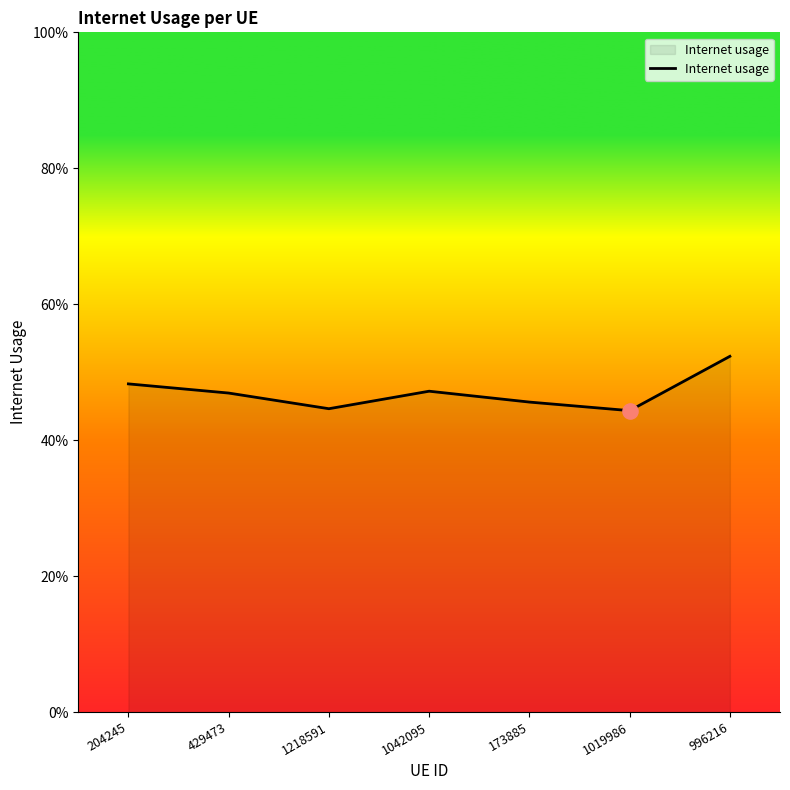

Does the chart have visible grid lines?

No